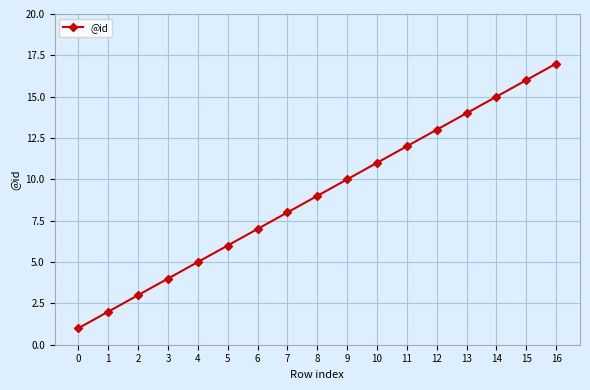

What is the difference between the second highest and second lowest values?

14